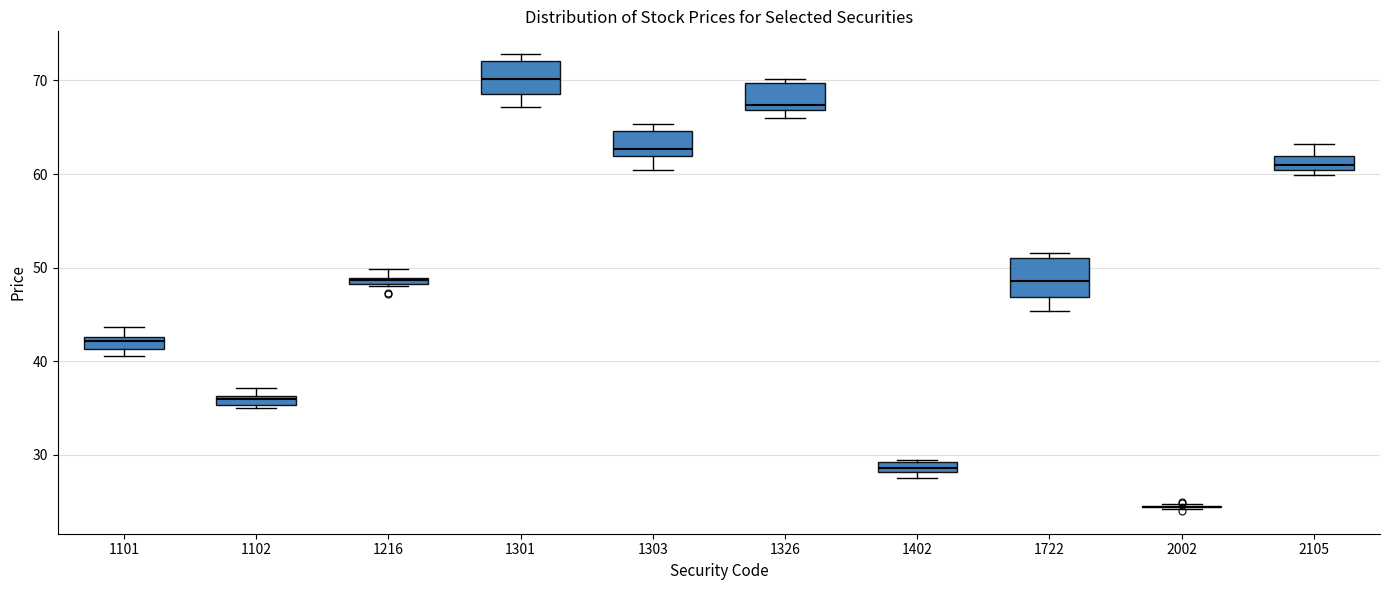

Where is the lower edge of the box at x = 1326 on the y-axis? The values are not printed on the chart, so give them approximately, as read against the axis.

67